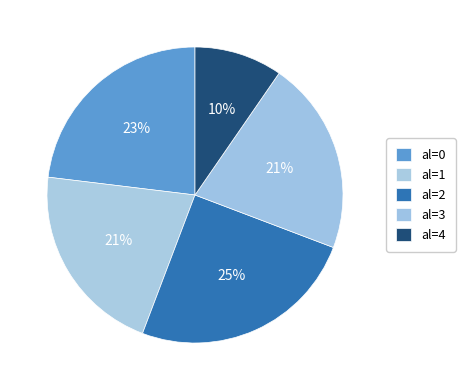

To the nearest percent, what is the difference between the largest and smallest slice percentages?

15%